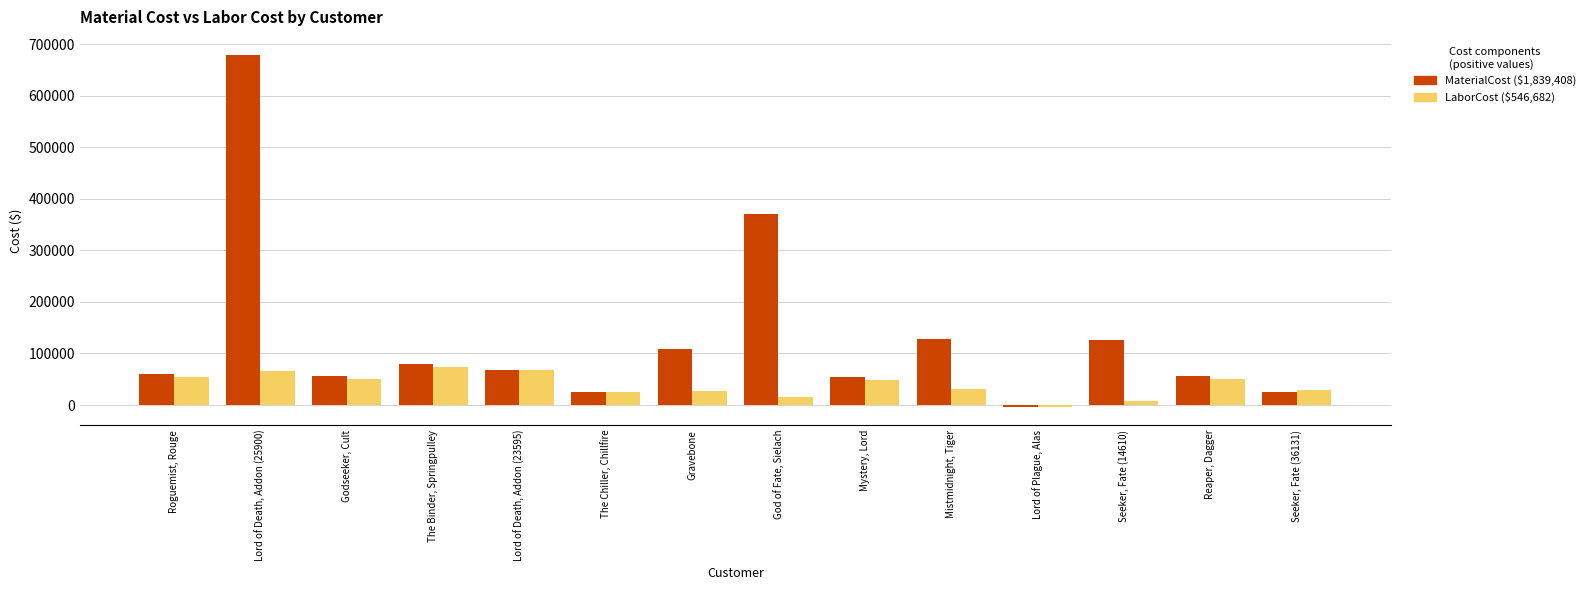

What is the spread (max minus min) of values at Seeker, Fate (36131)?

2581.6